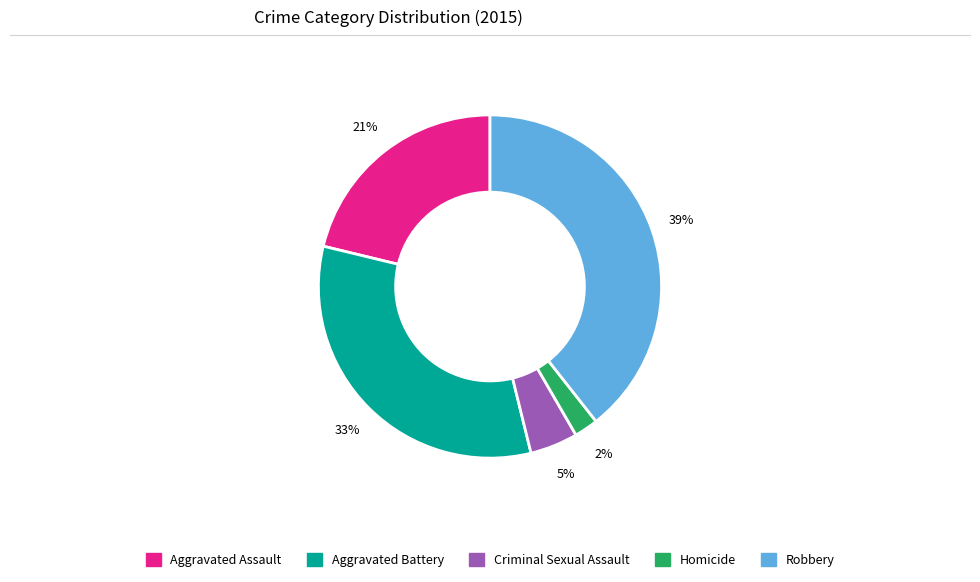

To the nearest percent, what percentage of the pie is Homicide?

2%